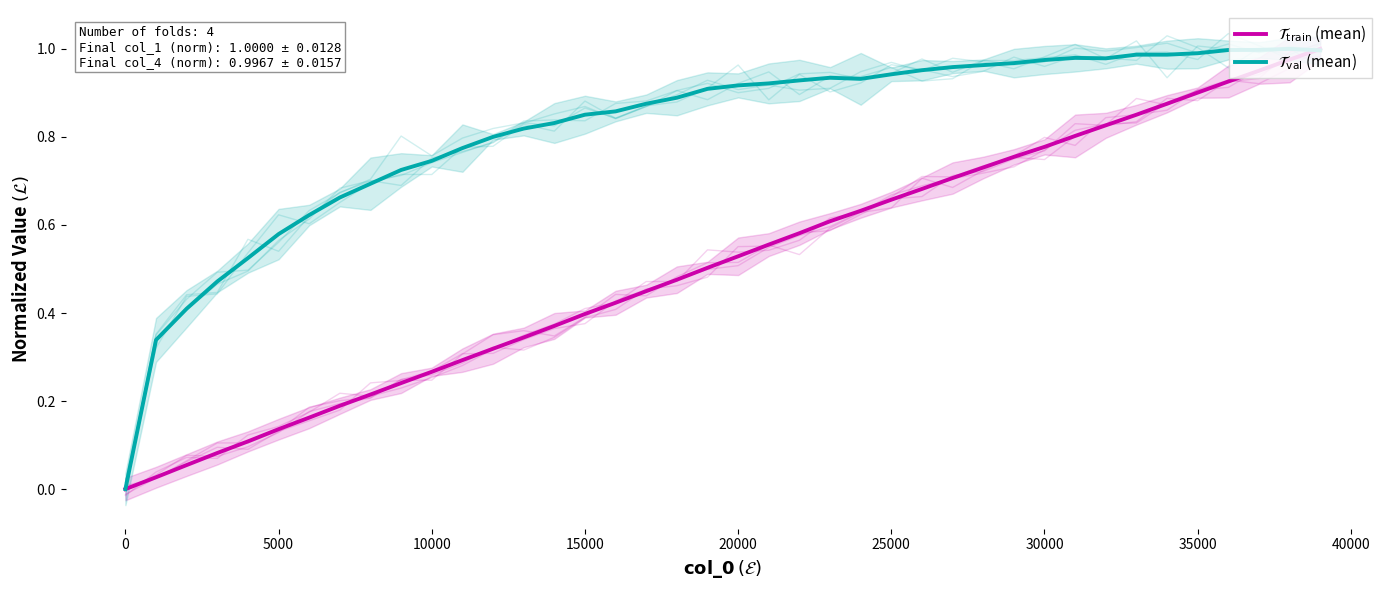

Does the chart have visible grid lines?

No